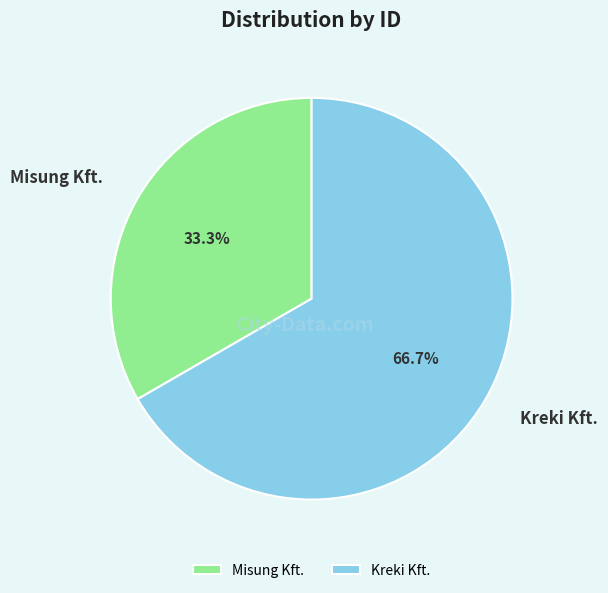

How much of the chart is everything except Kreki Kft.?

33.3%